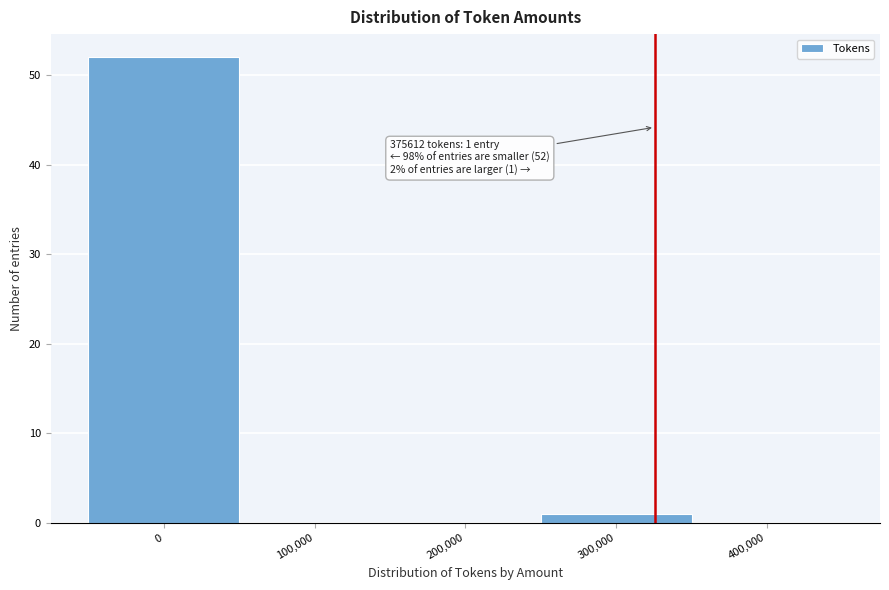

Reading right to left, extract all data points from this chart.

400,000=0	300,000=1	200,000=0	100,000=0	0=52